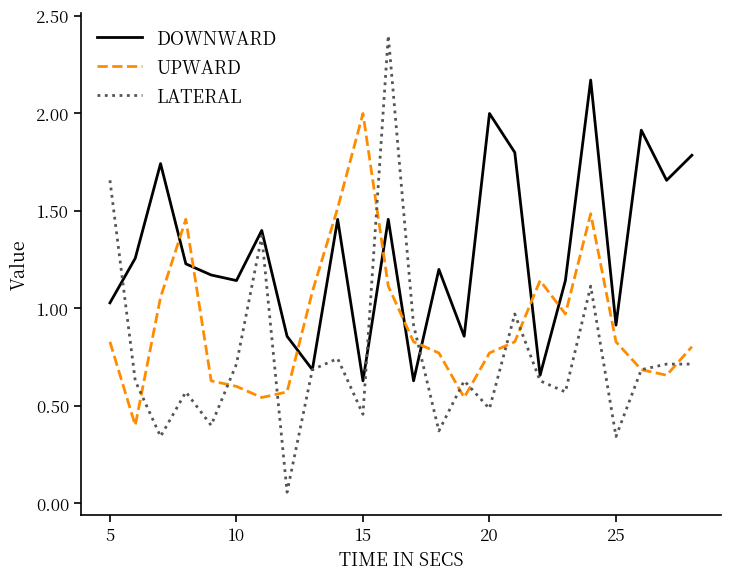

After their last crossing, which series has the higher values: UPWARD or DOWNWARD?

DOWNWARD